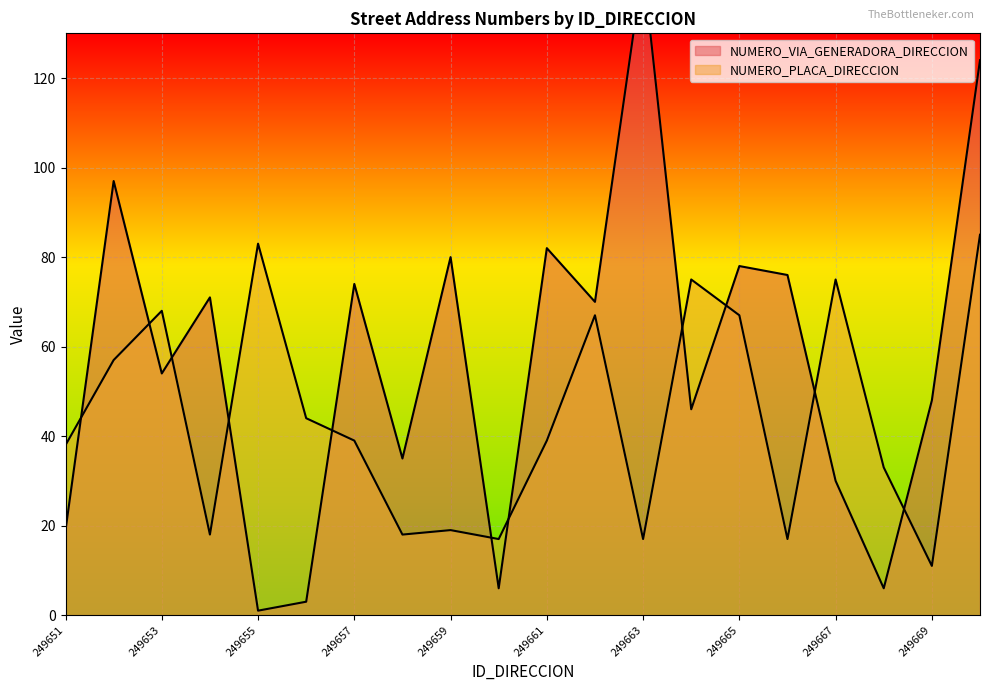

Where is the first local maximum for NUMERO_PLACA_DIRECCION?

249653